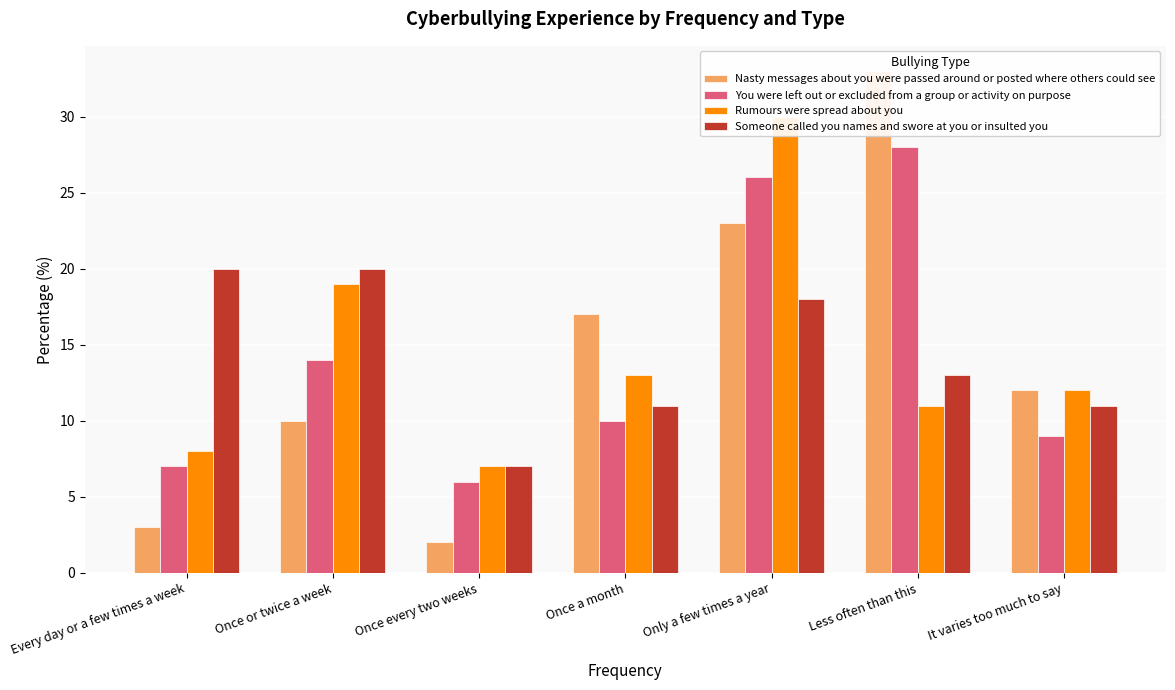

The value of Rumours were spread about you at Once every two weeks is 7. True or false?

True